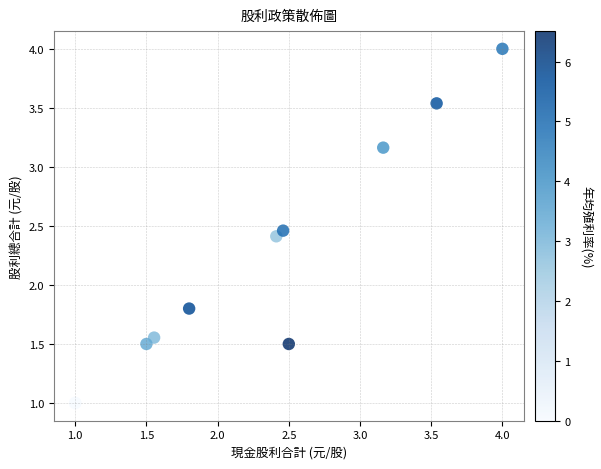

What Y value in the scatter plot is closest to 2?

1.8